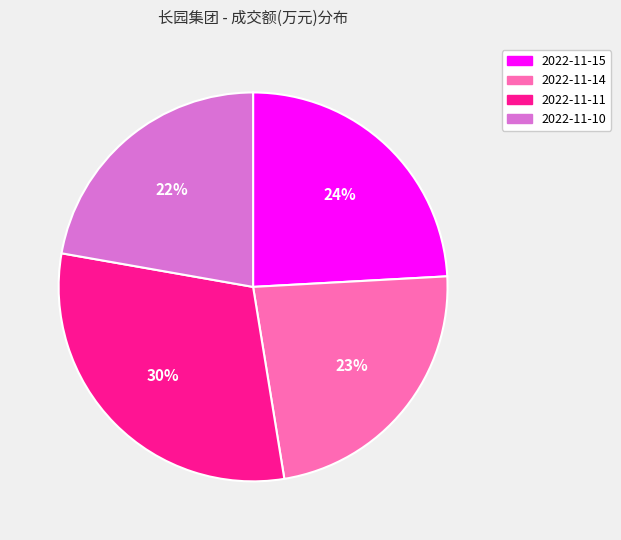

Which category has the biggest portion of the pie?

2022-11-11